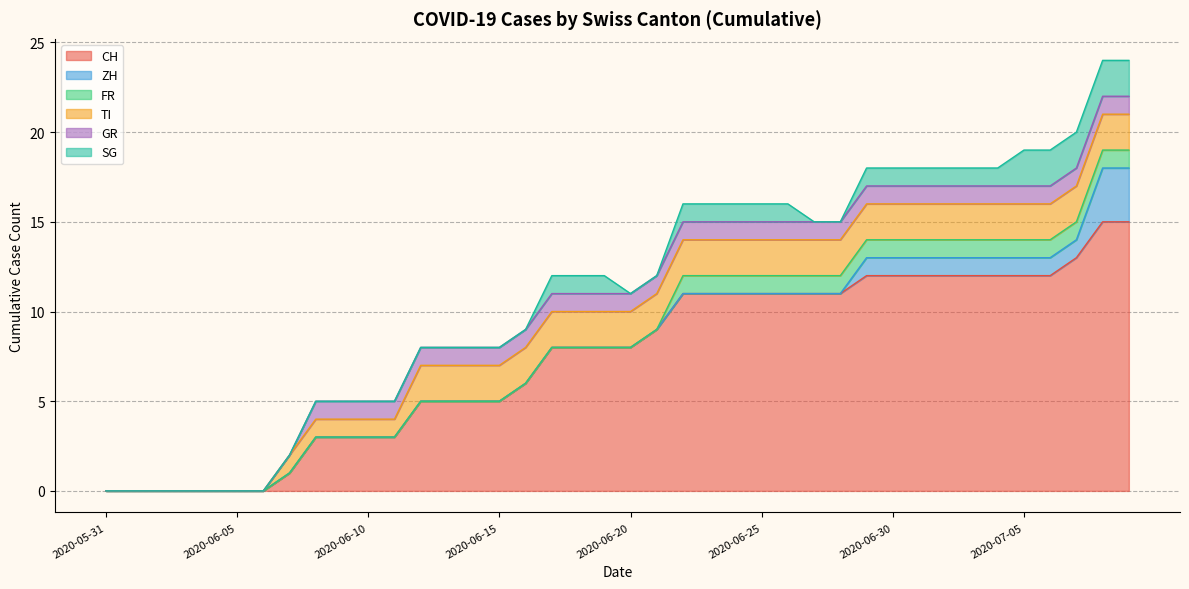

Does the chart display data point markers on the line(s)?

No